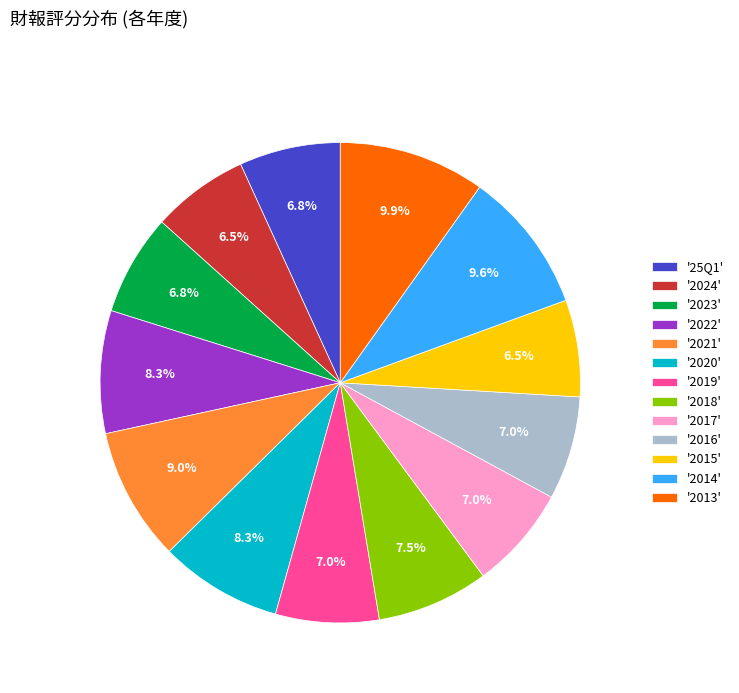

Is there a majority slice in this chart?

No